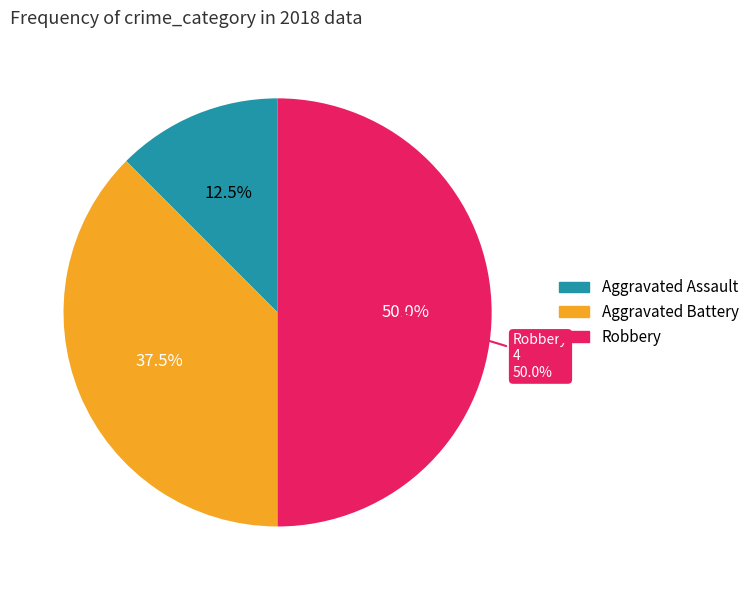

The Aggravated Battery slice represents 44% of the pie. True or false?

False